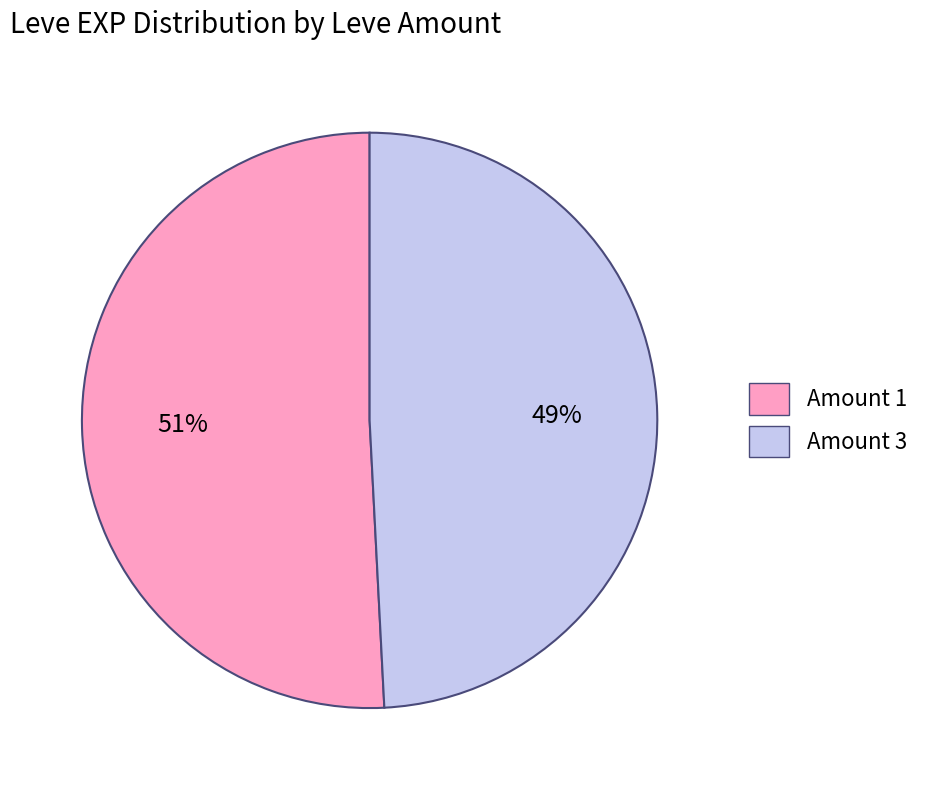

How many slices are in this pie chart?

2